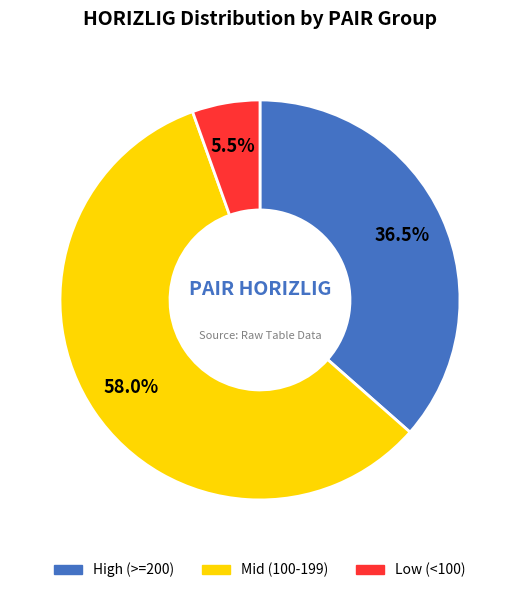

Which slice is the smallest?

Low (<100)